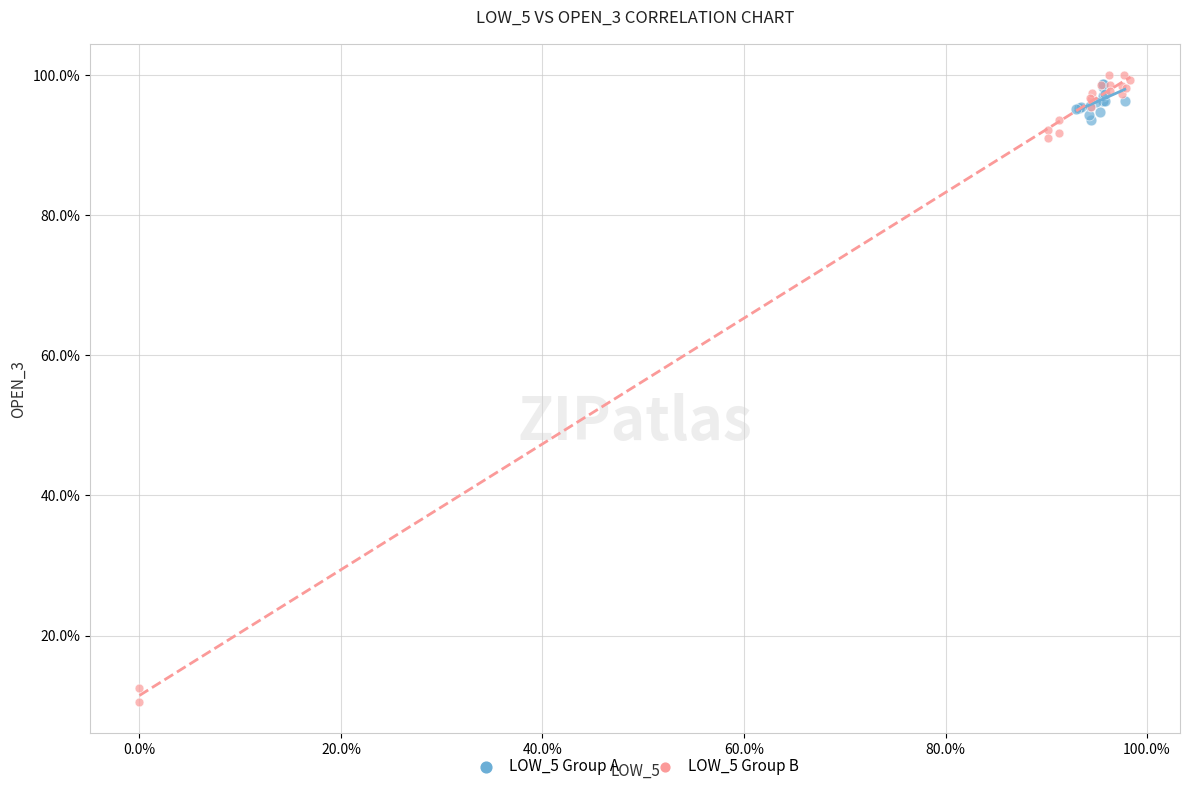

What are all the series names shown in the legend?

LOW_5 Group A, LOW_5 Group B